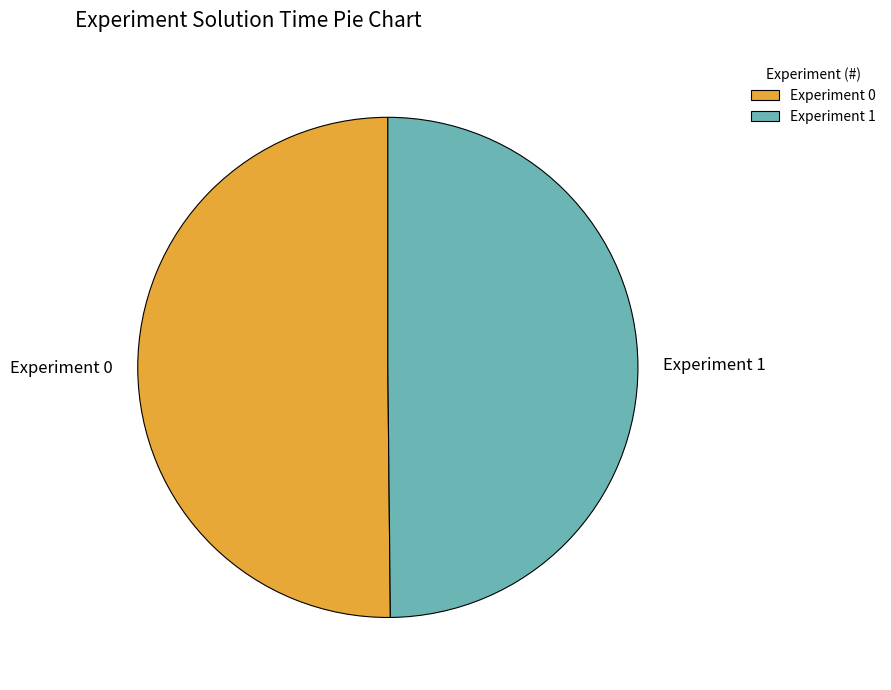

How many segments does this pie chart have?

2